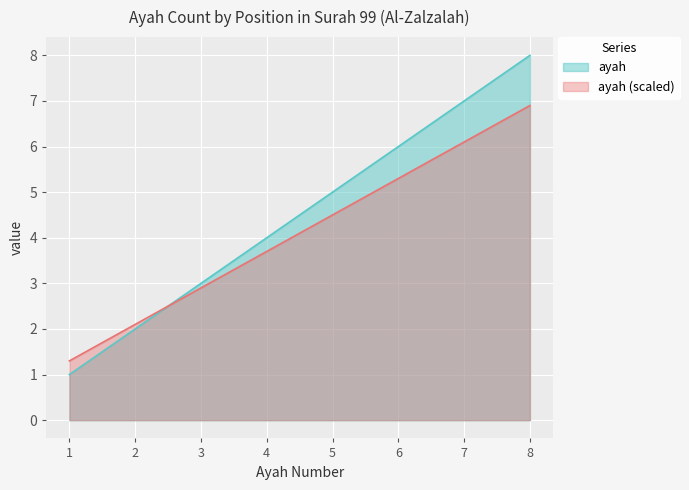

What is the change in value from 1 to 7?

+6